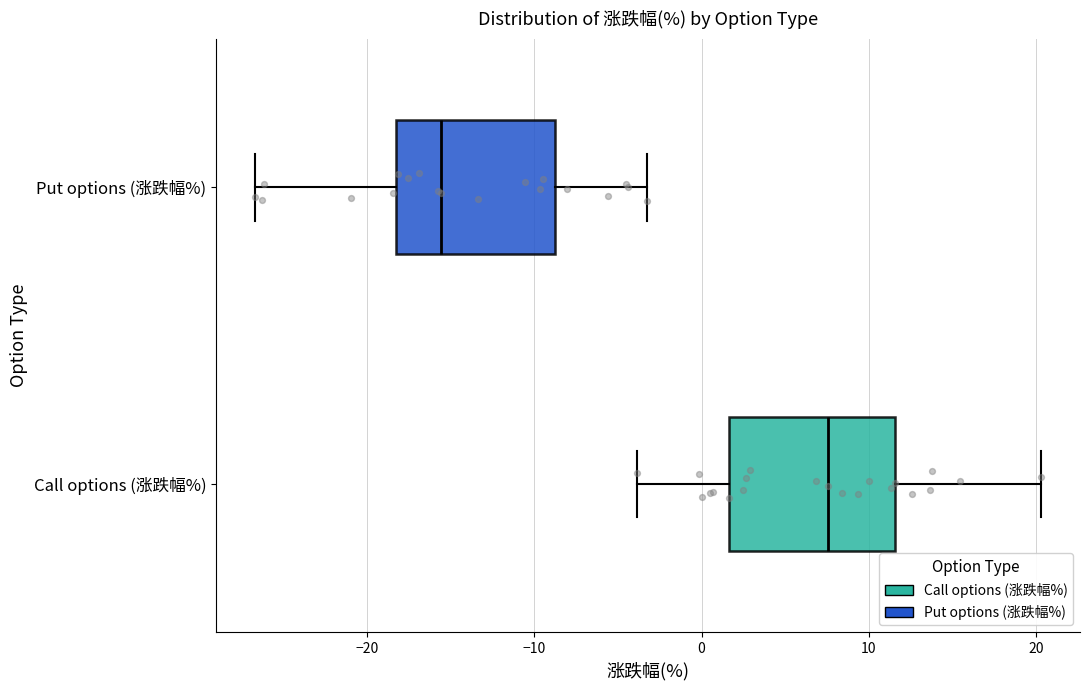

Where does the median line of the box for Call options (涨跌幅%) sit on the x-axis? The values are not printed on the chart, so give them approximately, as read against the axis.

8